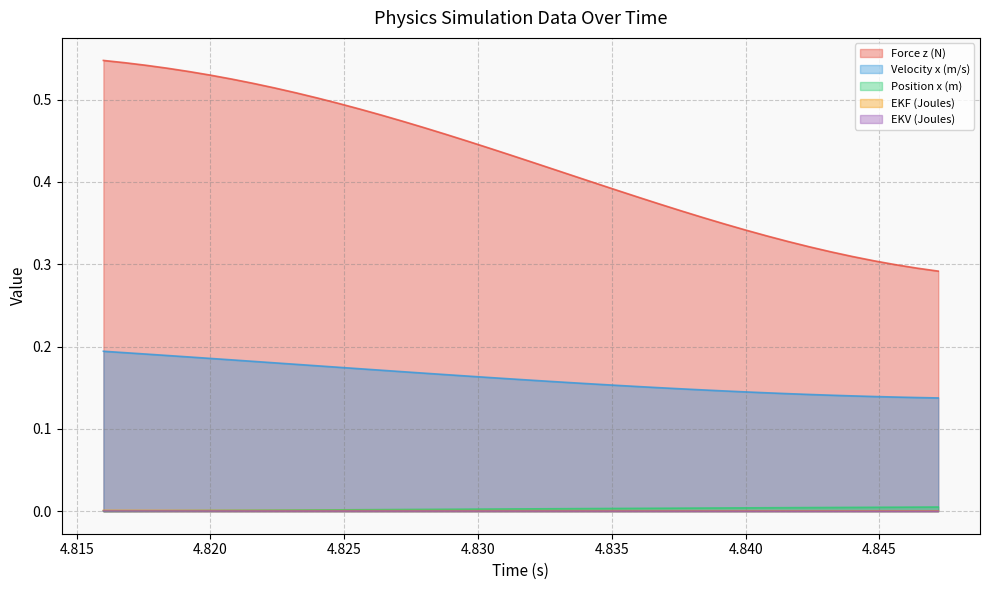

True or false: Position x (m) and Force z (N) cross at least once.

False